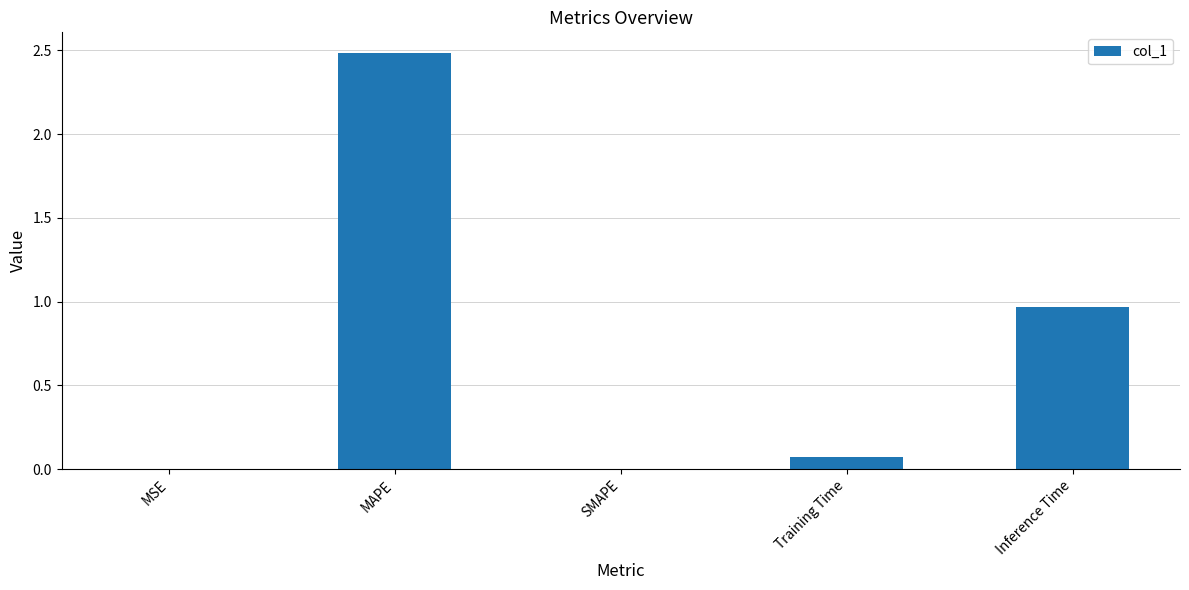

What is the average value?

0.7